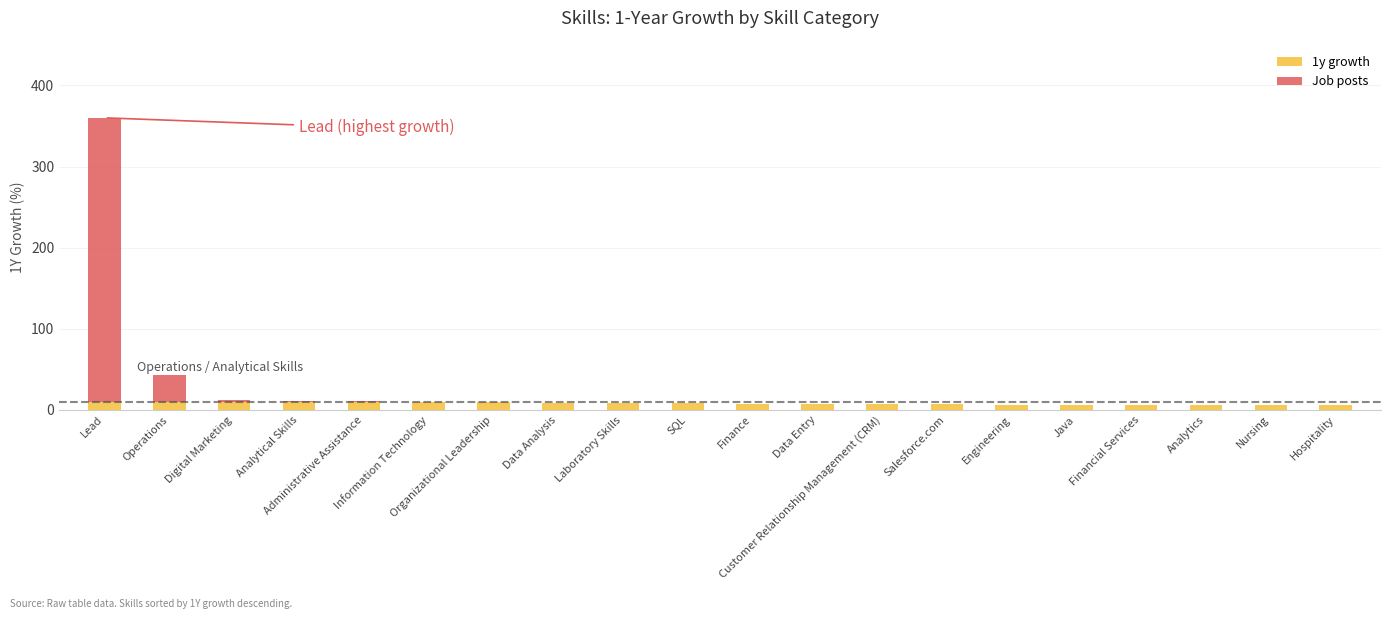

What is the highest value of the 1y growth series?

9.4